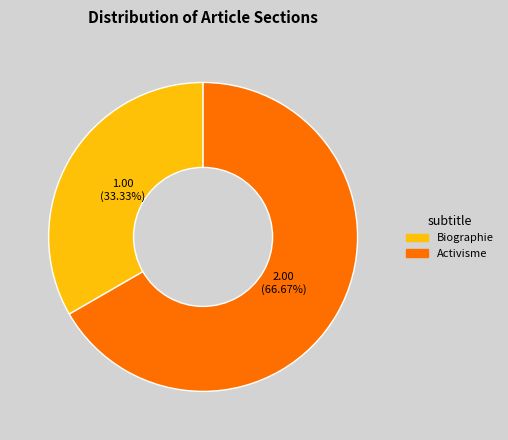

To the nearest percent, what percentage of the pie is Biographie?

33%